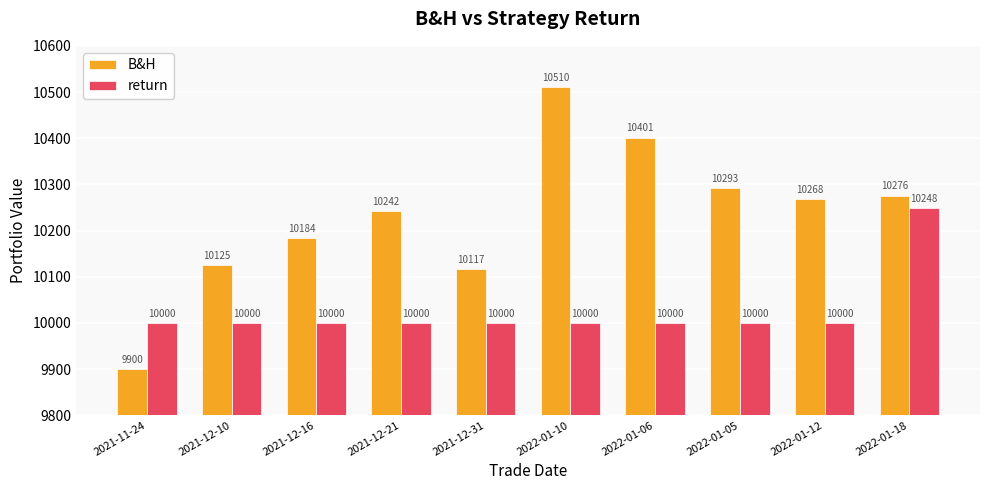

How many groups of bars are there?

10